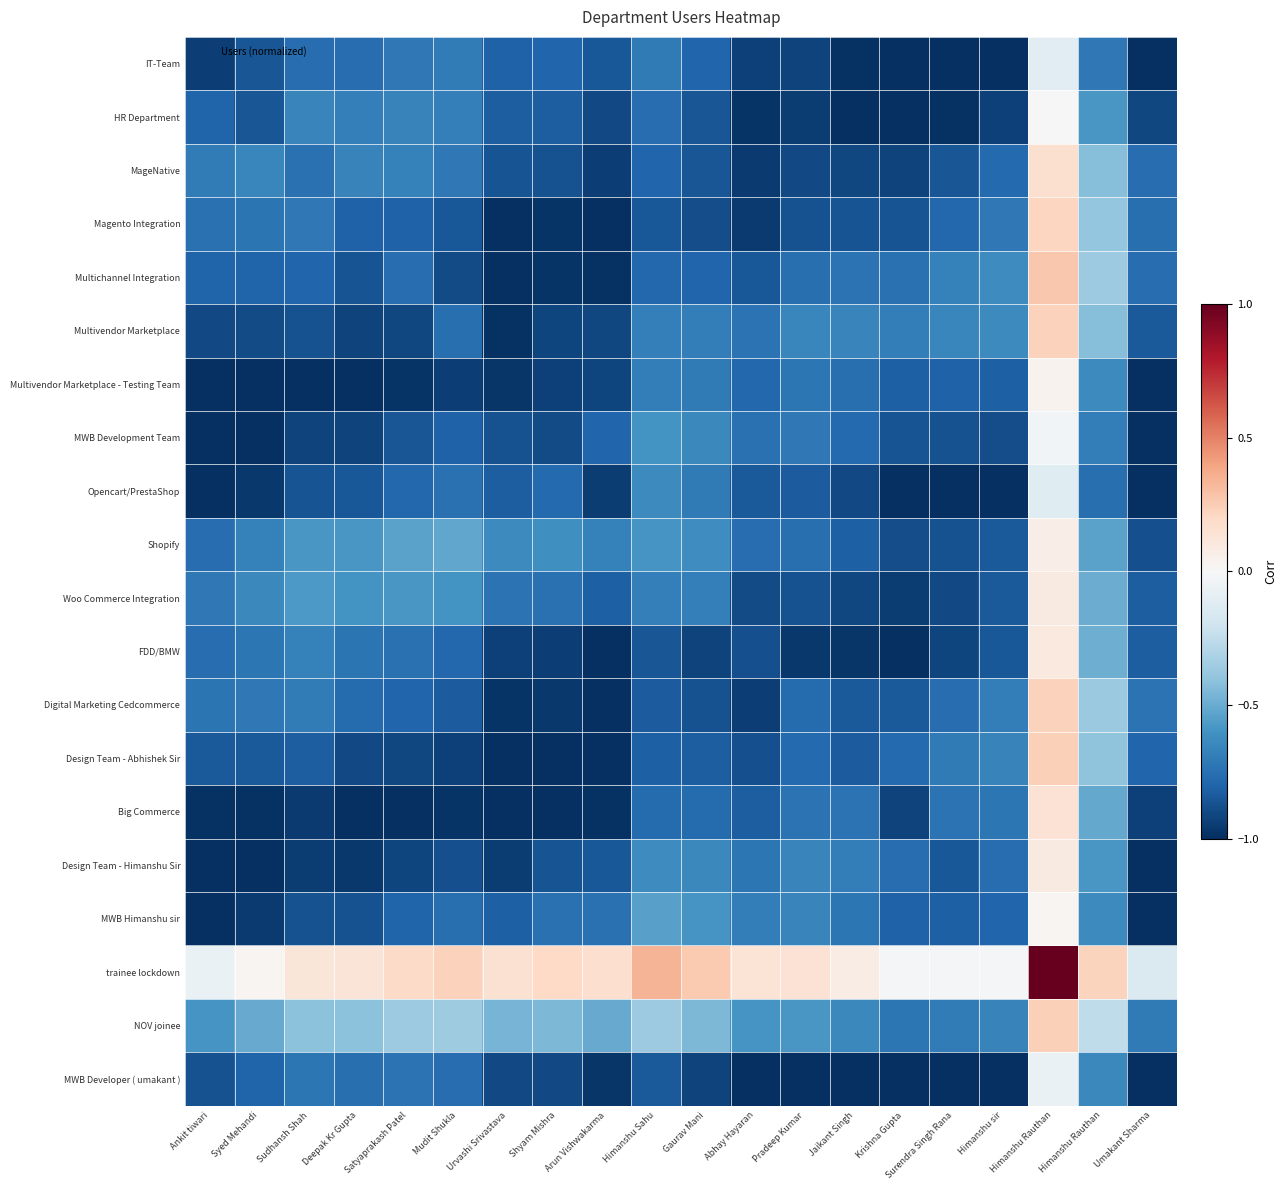

How many categories are shown in the chart?

20